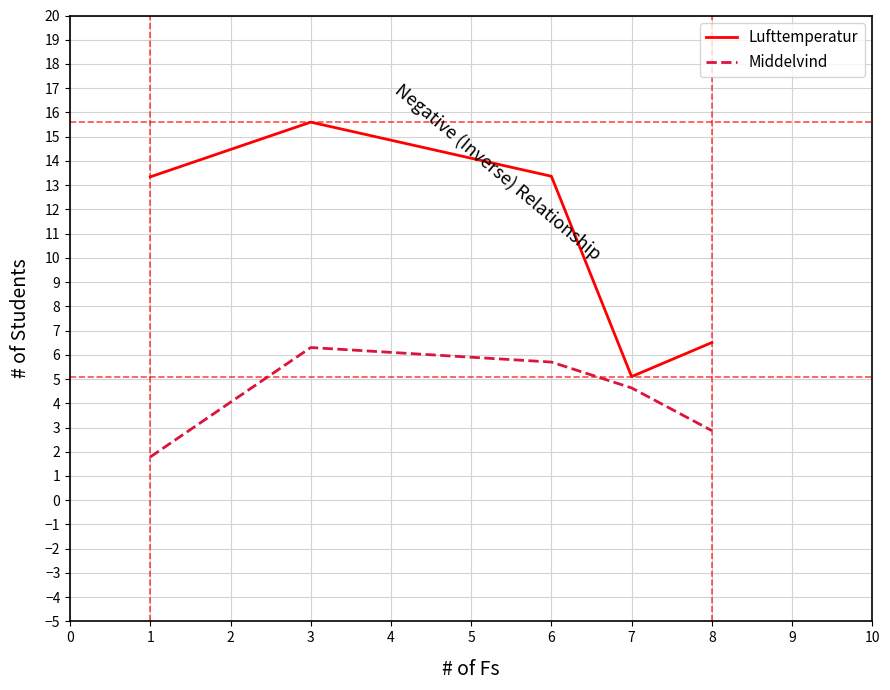

True or false: Lufttemperatur and Middelvind cross at least once.

False